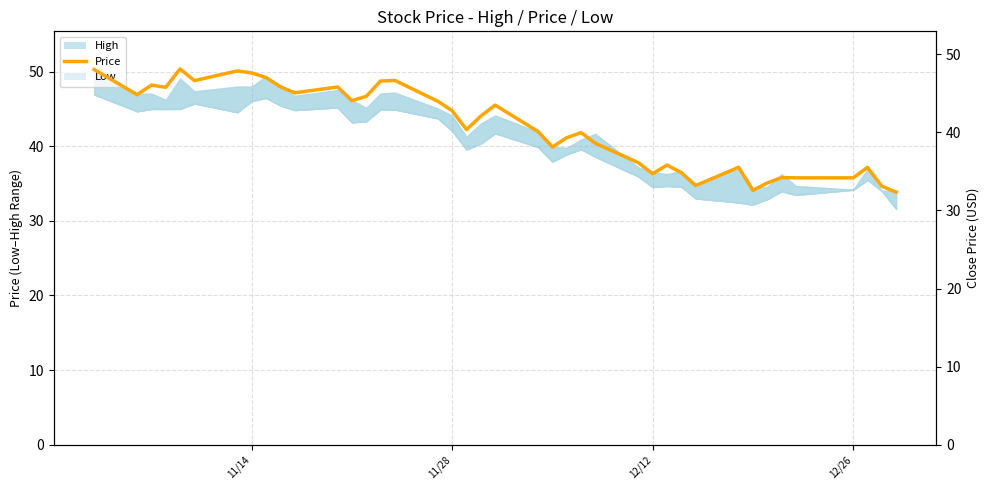

How many data points does each series have?

40